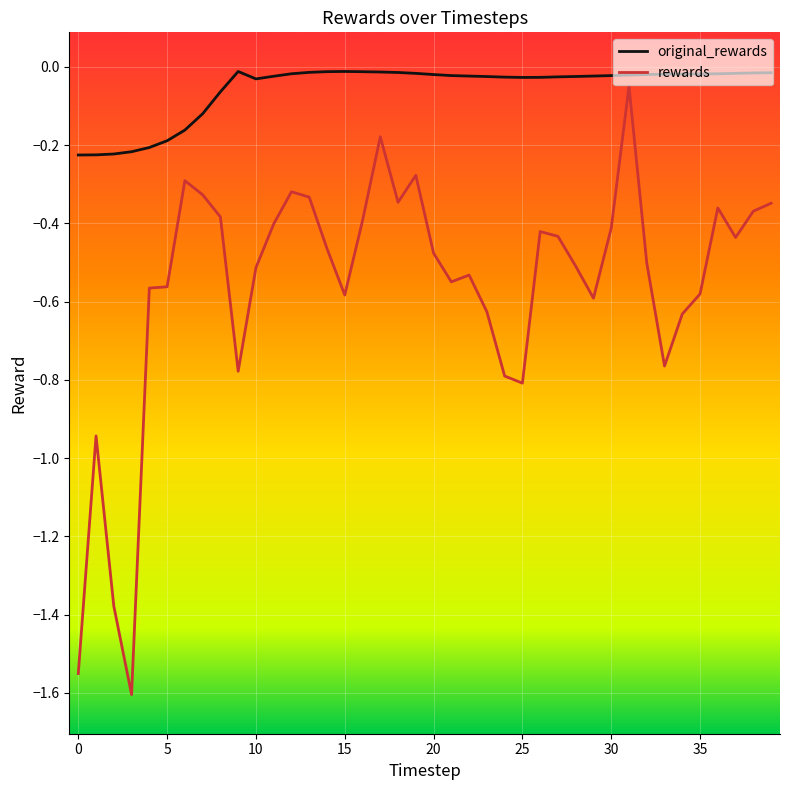

Which series has the widest spread of values?

rewards